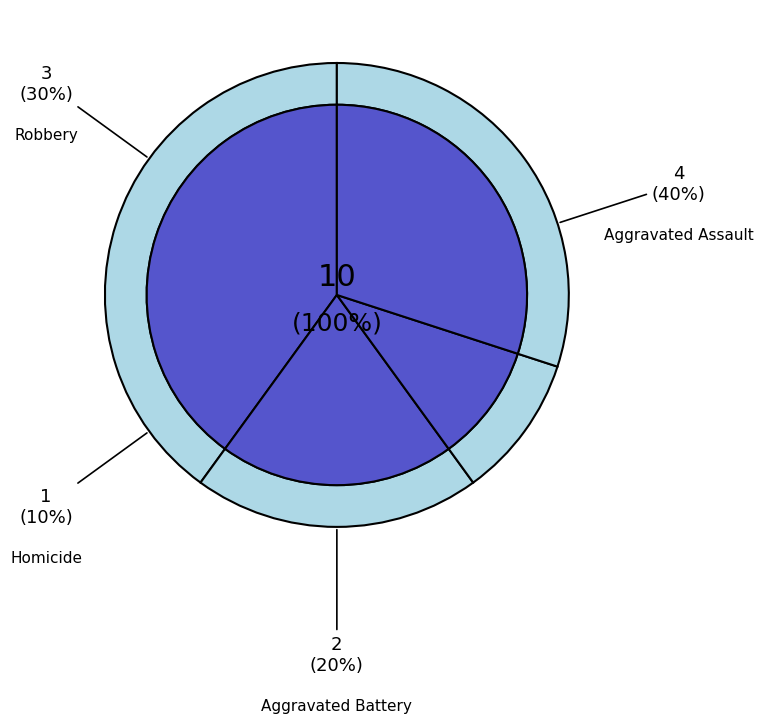

What percentage do Aggravated Assault and Homicide together represent?

50.0%